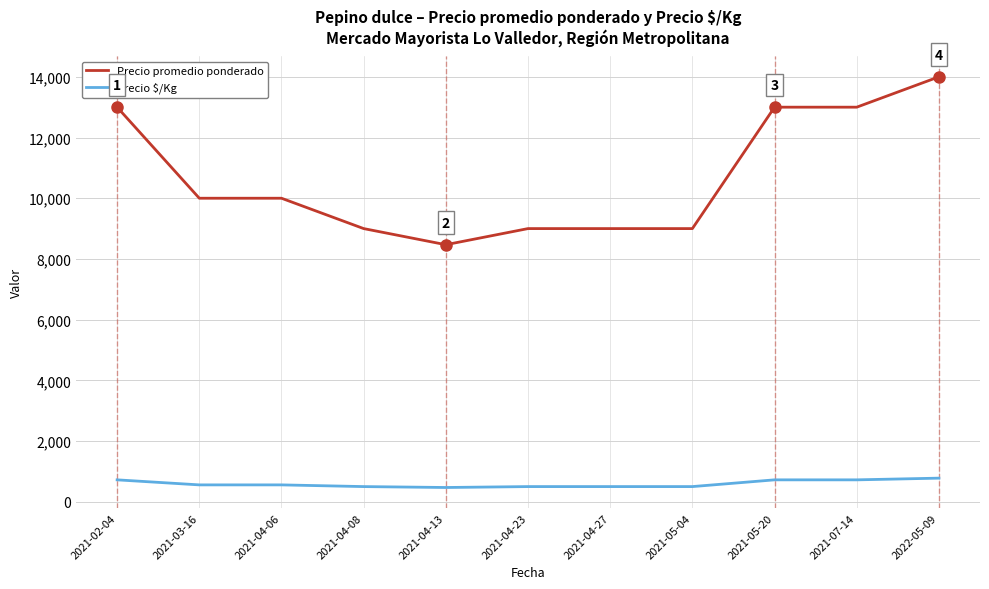

What is the smallest value displayed?

470